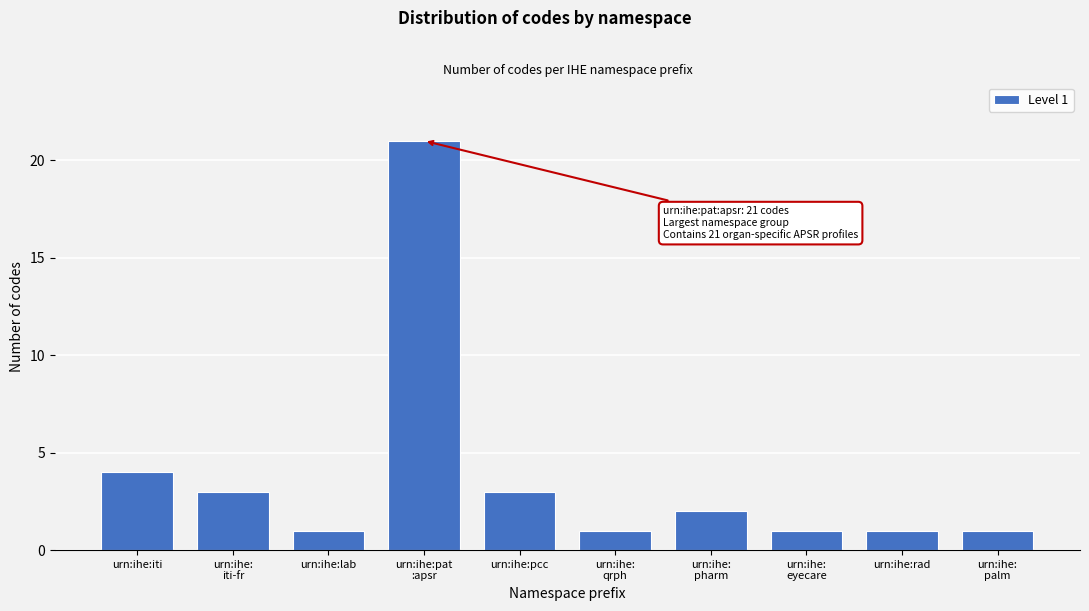

Reading left to right, what are all the values shown in this chart?

4	3	1	21	3	1	2	1	1	1